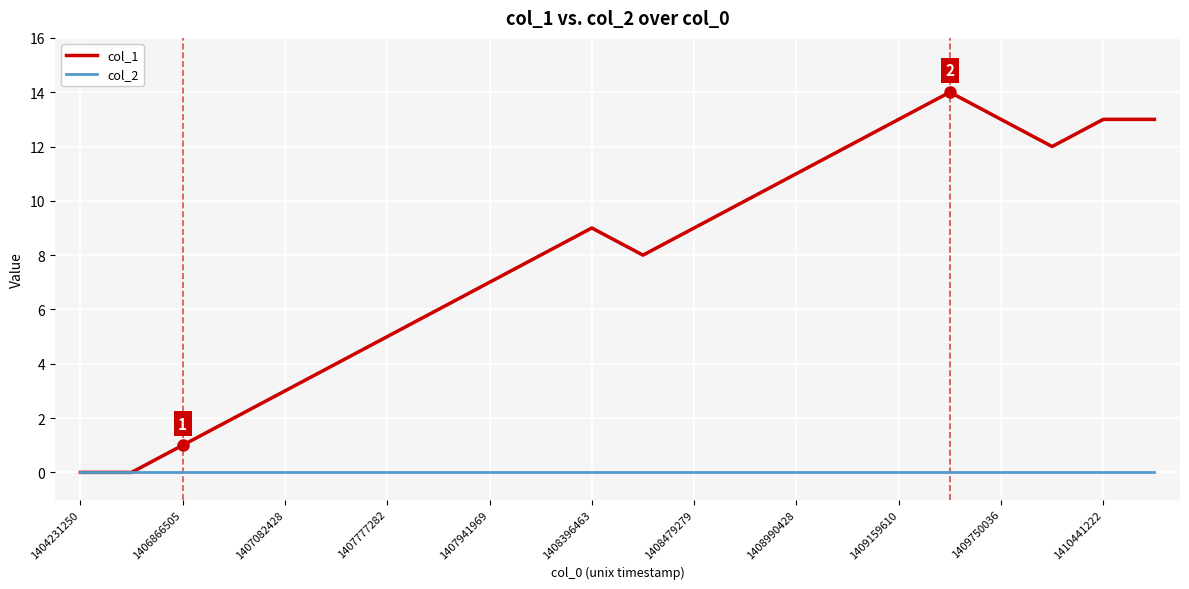

Which series has the largest total across all categories?

col_1